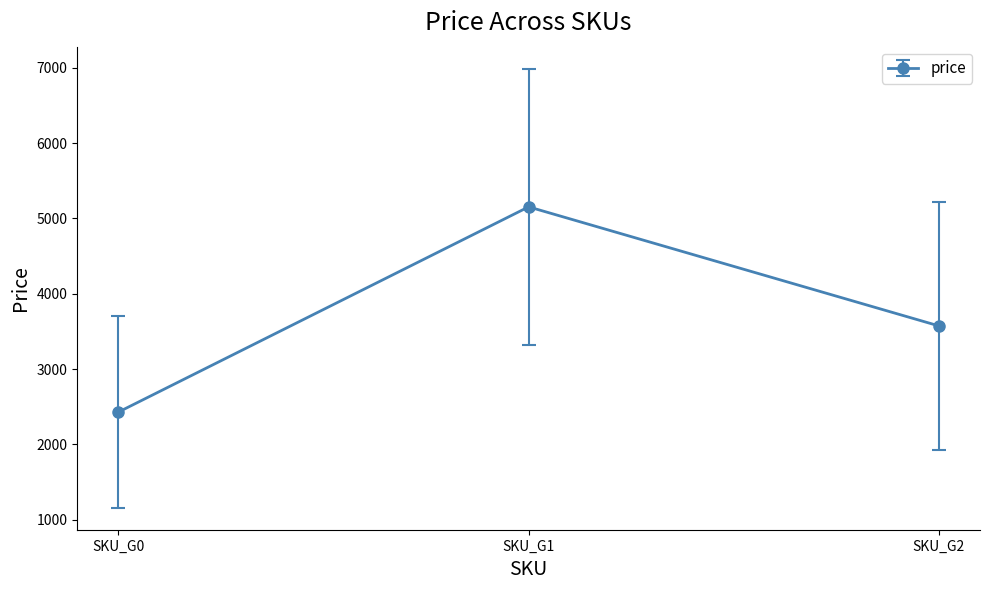

What is the sum of all values?

11156.8